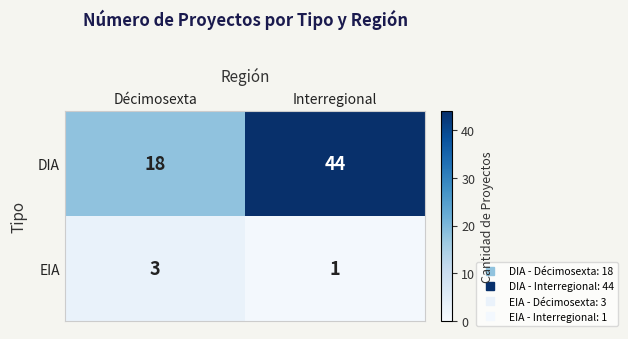

Count the number of categories in the chart.

2